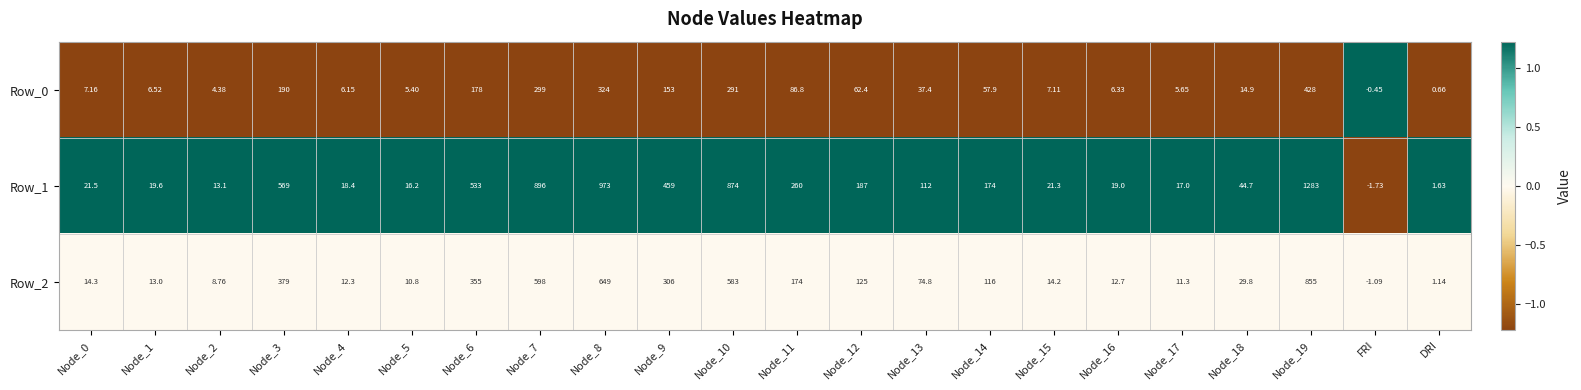

At which category does the chart reach its minimum across all series?

FRI